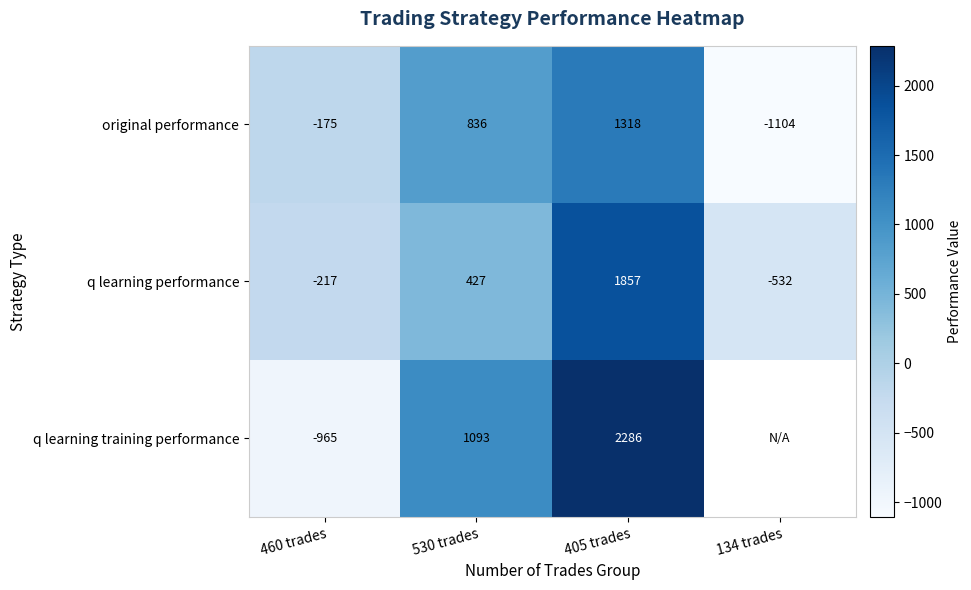

Which series changed the most between 460 trades and 405 trades?

q learning training performance